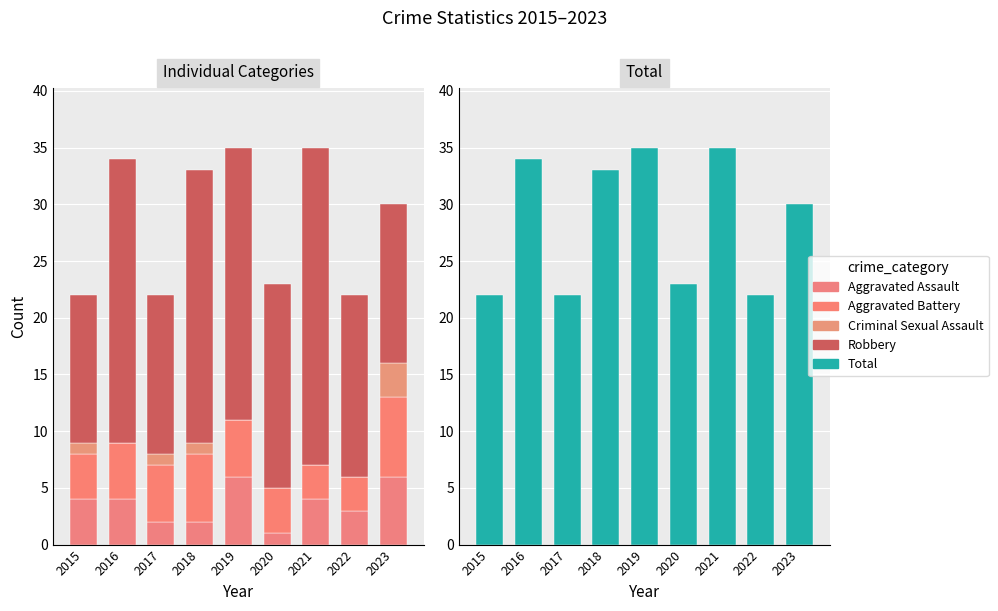

What is the difference between the highest and lowest values at 2016?

34